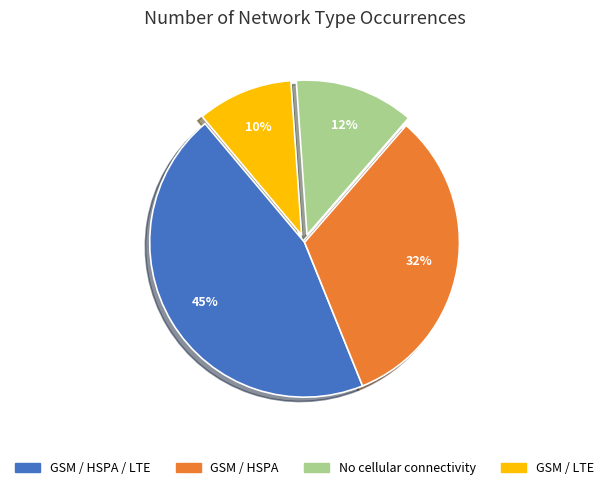

Which has a higher value, GSM / HSPA / LTE or GSM / LTE?

GSM / HSPA / LTE